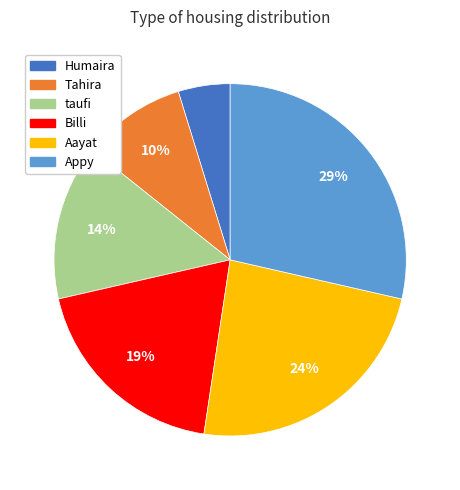

Which has a higher value, Aayat or Tahira?

Aayat